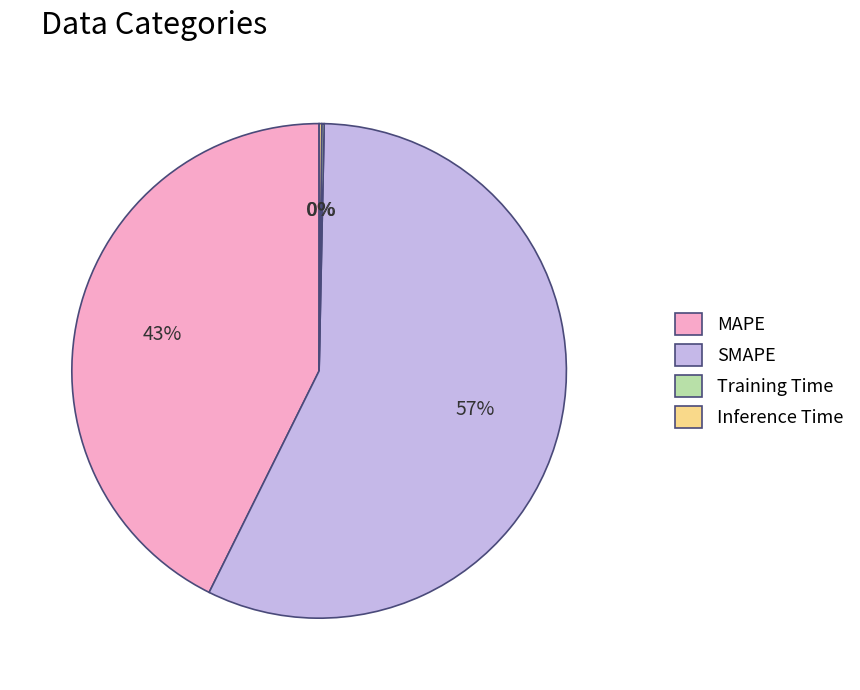

To the nearest percent, what is the difference between the MAPE and SMAPE slice percentages?

14%